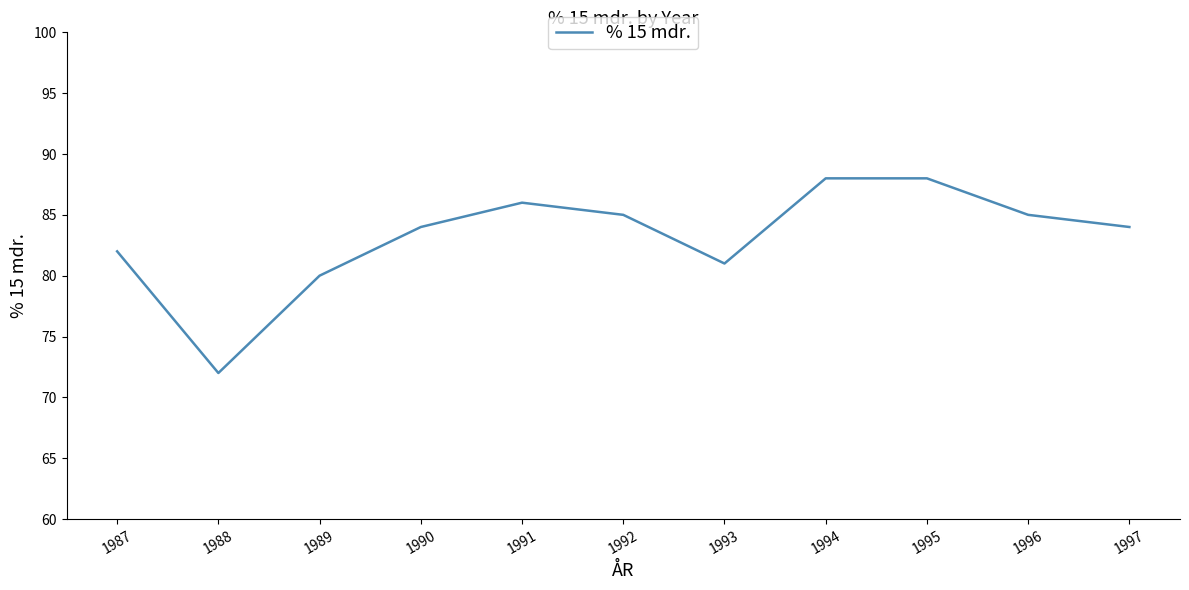

Between 1987 and 1996, which is larger?

1996